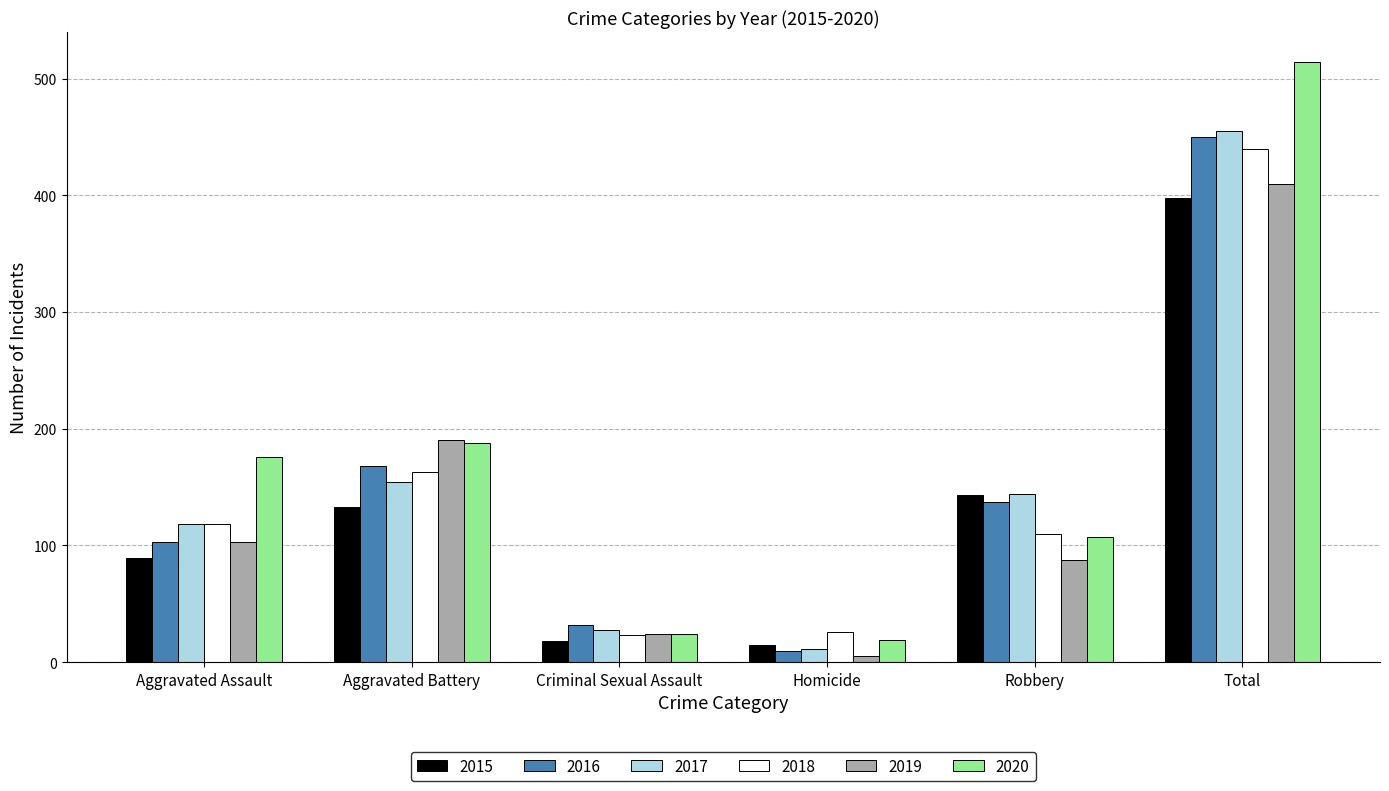

What is the difference between the maximum and minimum values in the 2015 series?

383